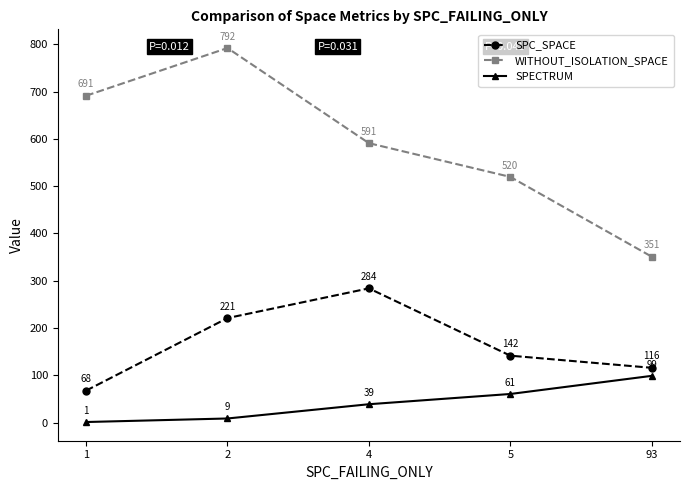

Does the chart display data point markers on the line(s)?

Yes